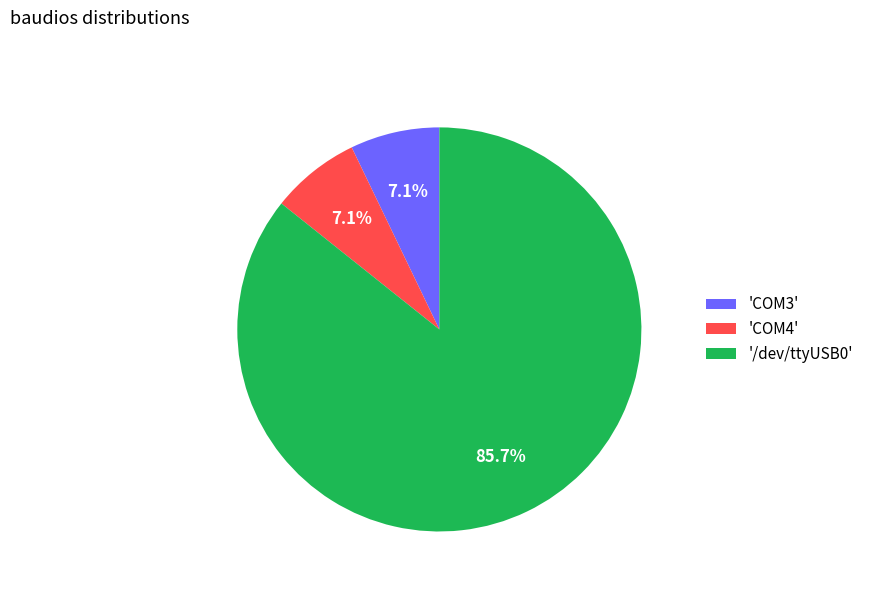

Which category accounts for the majority?

'/dev/ttyUSB0'